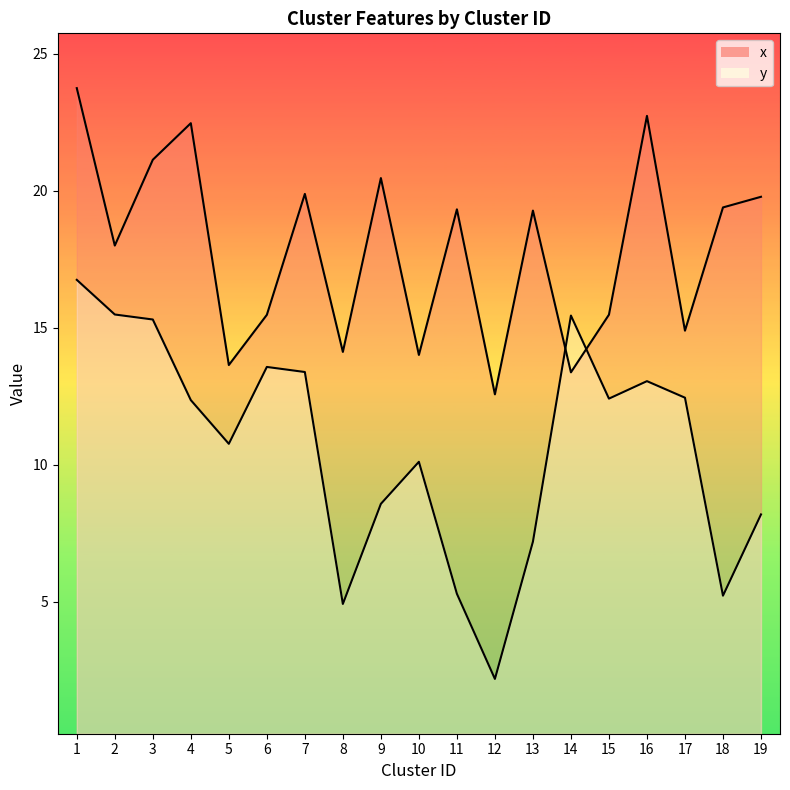

What is the difference between the maximum and minimum values in the x series?

11.2